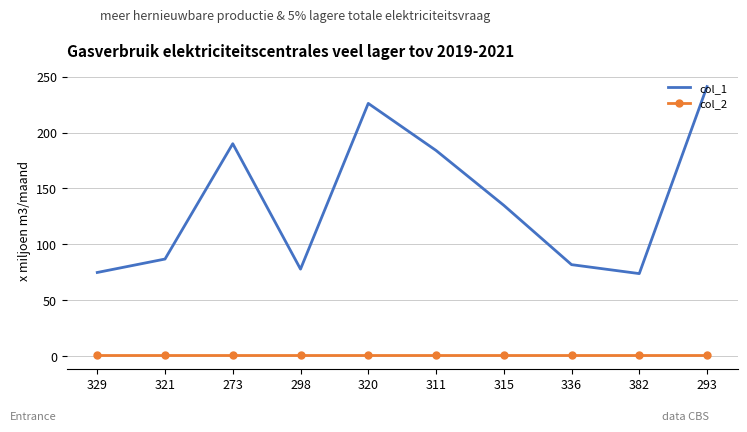

What are all the series names shown in the legend?

col_1, col_2